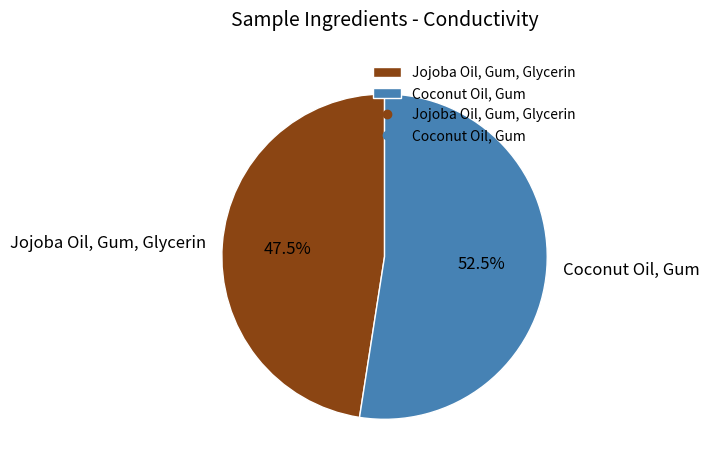

Combined, what portion of the pie is Coconut Oil, Gum and Jojoba Oil, Gum, Glycerin?

100.0%